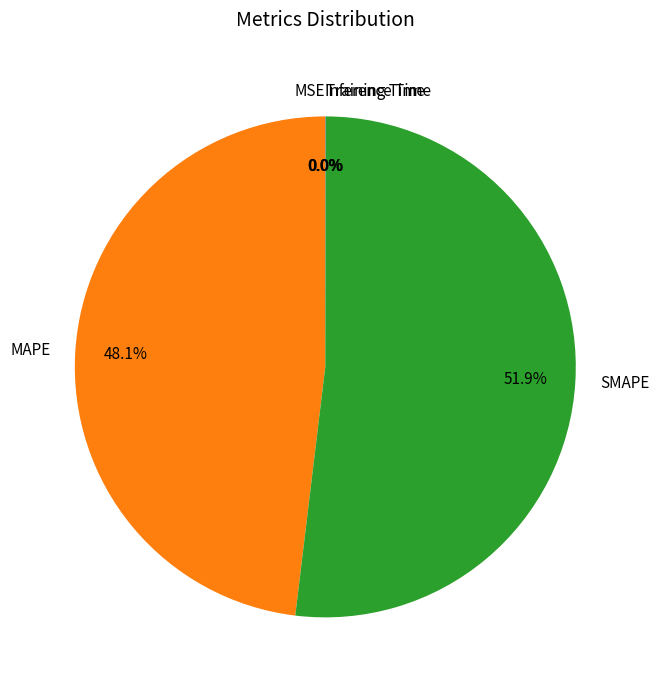

Does SMAPE represent more than half of the total?

Yes